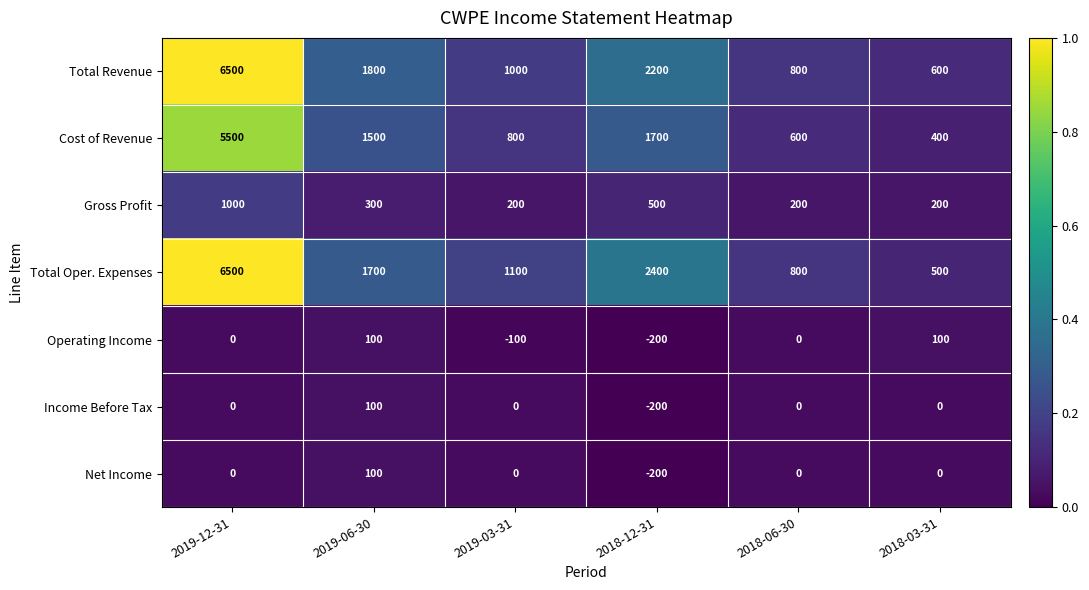

What is the difference between the maximum and minimum values in the Income Before Tax series?

300